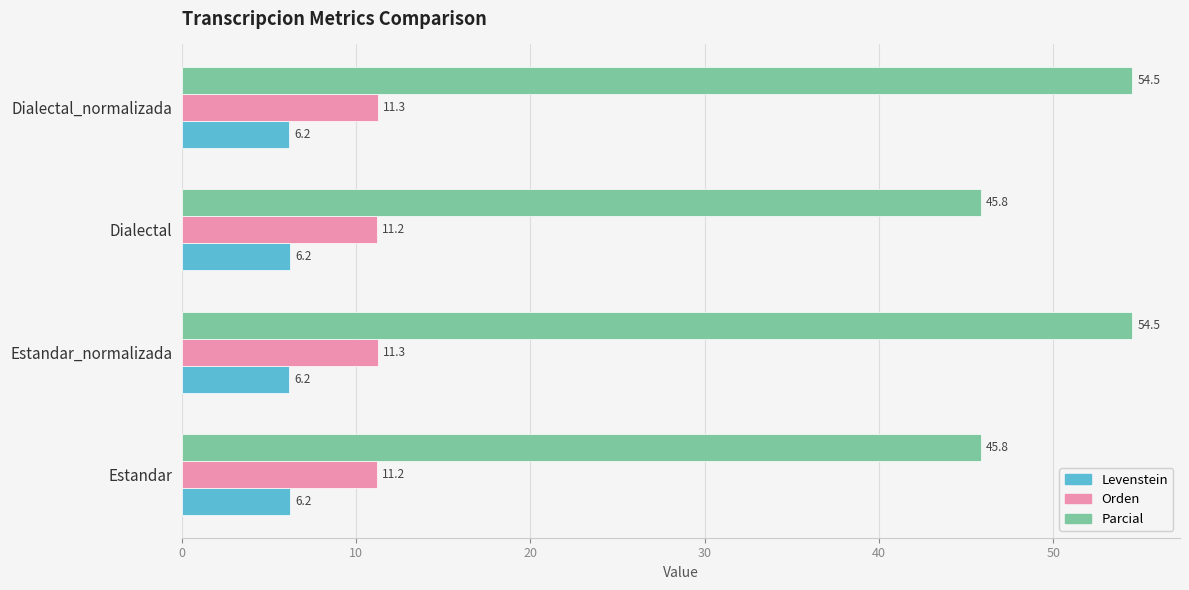

Between Dialectal and Dialectal_normalizada, which series saw the biggest shift?

Parcial